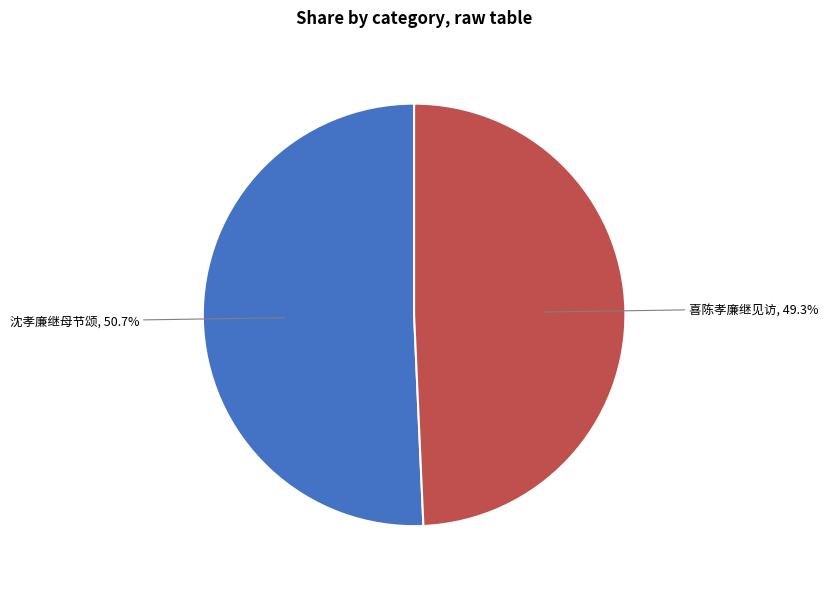

Does 沈孝廉继母节颂 account for over 50% of the chart?

Yes